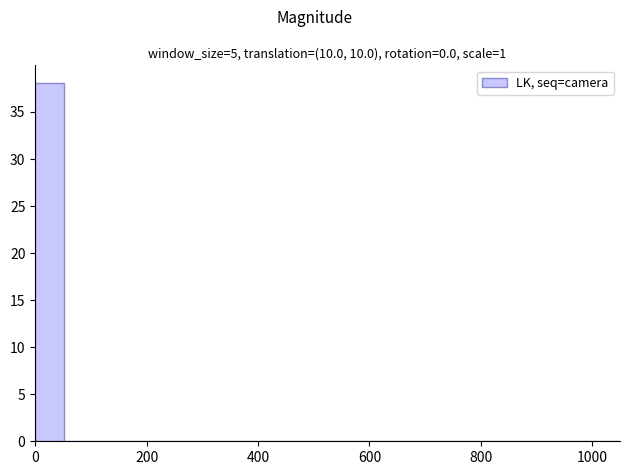

Read against the x-axis, roughly where is the centre of the tallest bar?

20